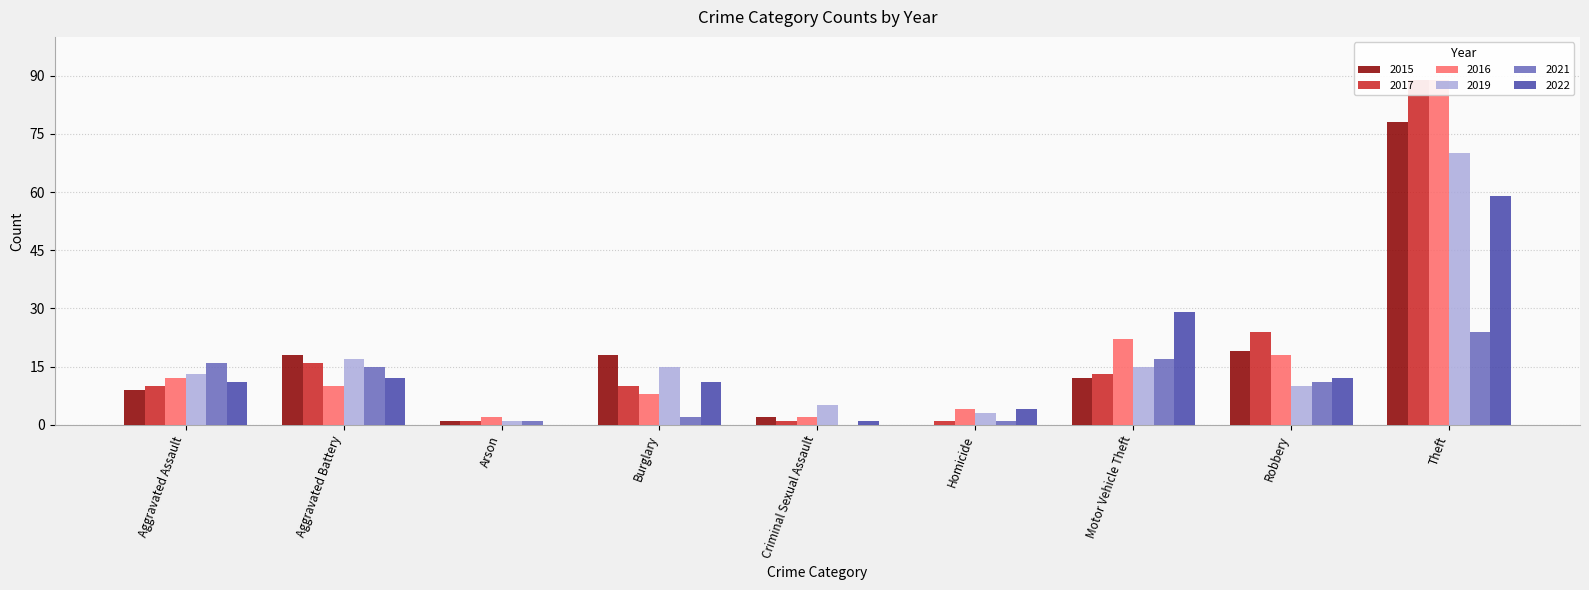

Is the value of 2021 at Homicide greater than the value of 2019 at Arson?

No